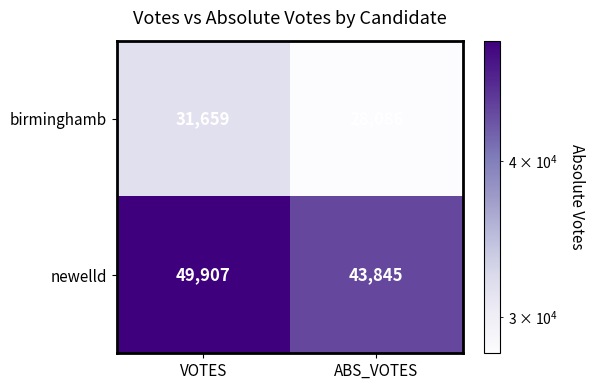

What is the difference between the birminghamb values at ABS_VOTES and VOTES?

3573